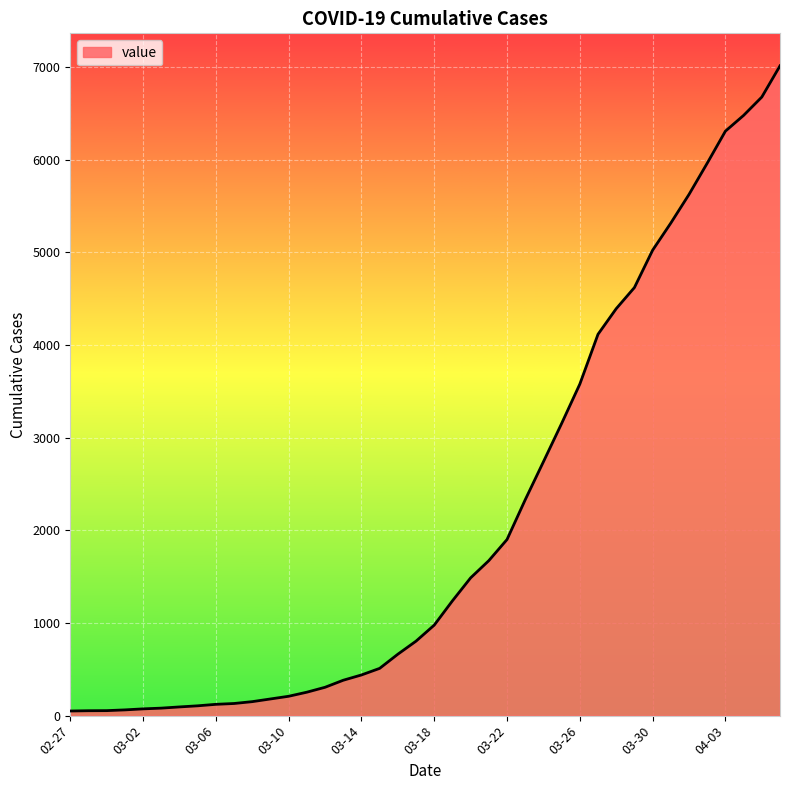

What is the greatest value displayed?

7013